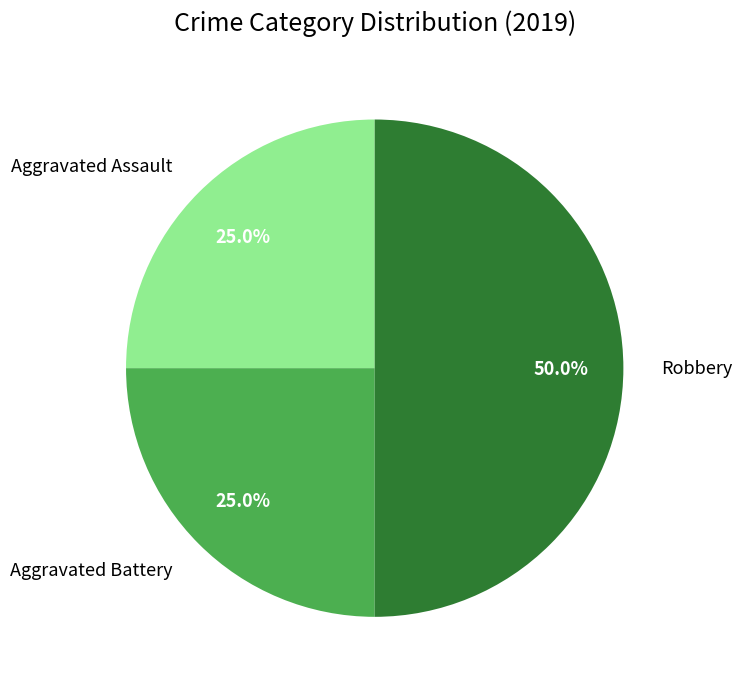

Between Robbery and Aggravated Assault, which is larger?

Robbery